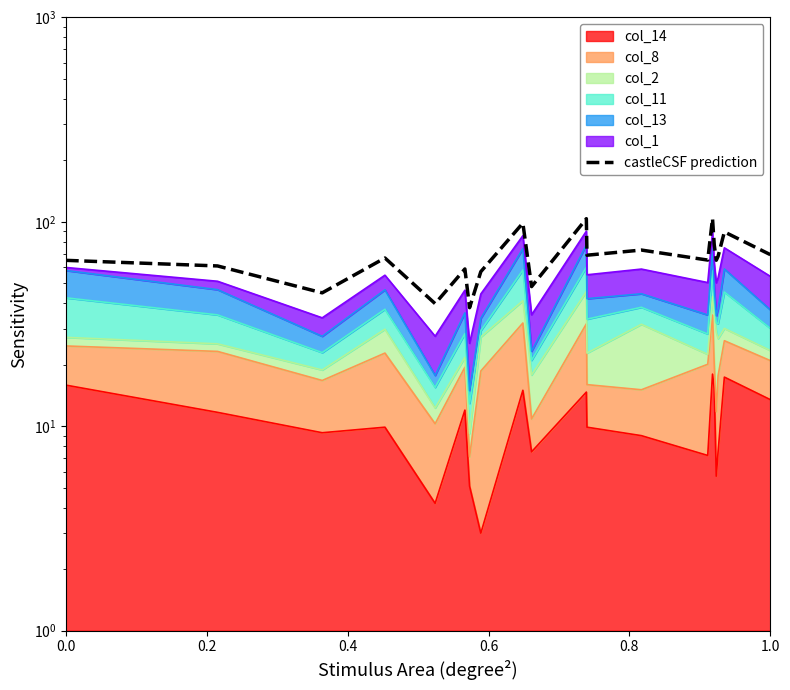

What is the difference between the maximum and minimum values?

65.9